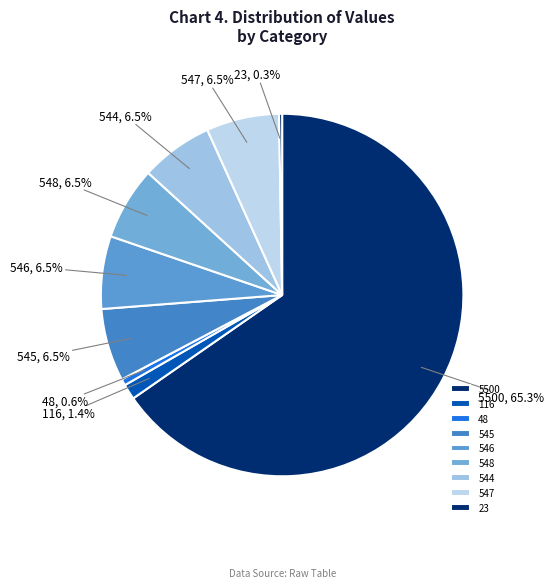

What is the largest slice in the pie chart?

5500